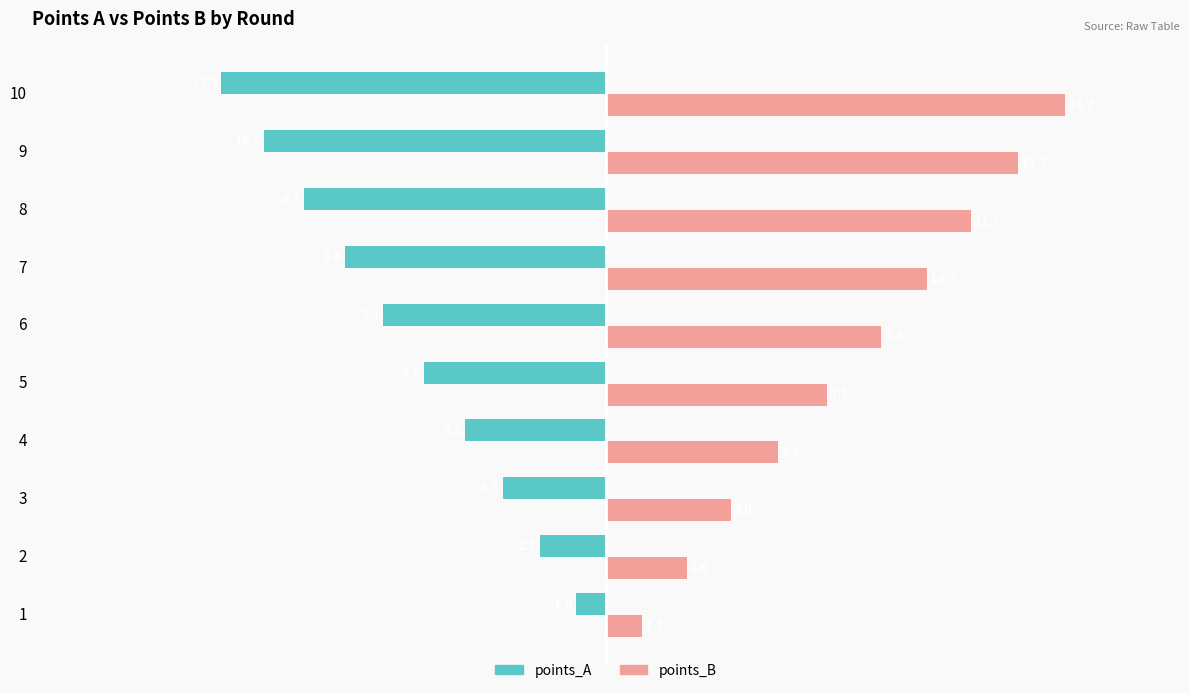

True or false: points_A has a value of -3.3 at 3.

True